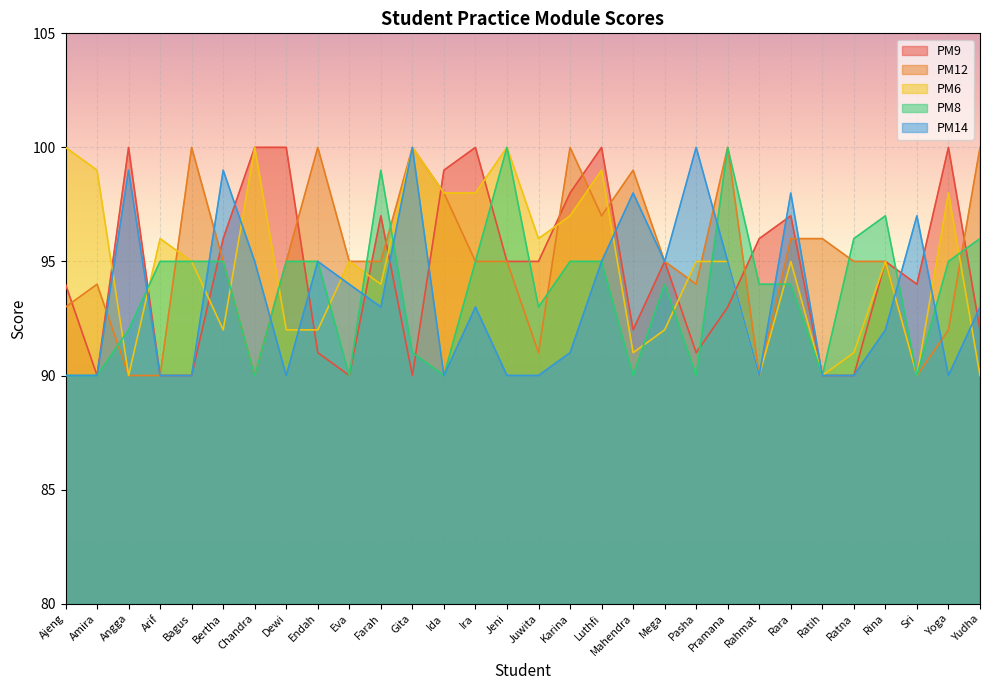

What position from the left is Luthfi?

18